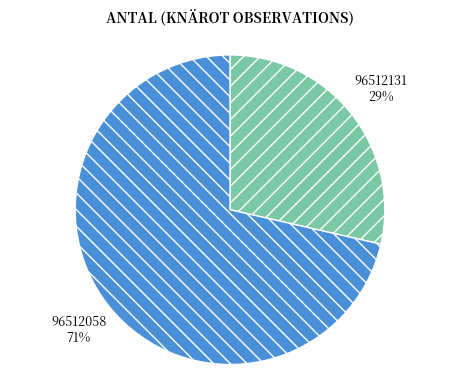

Count the number of slices in the pie.

2